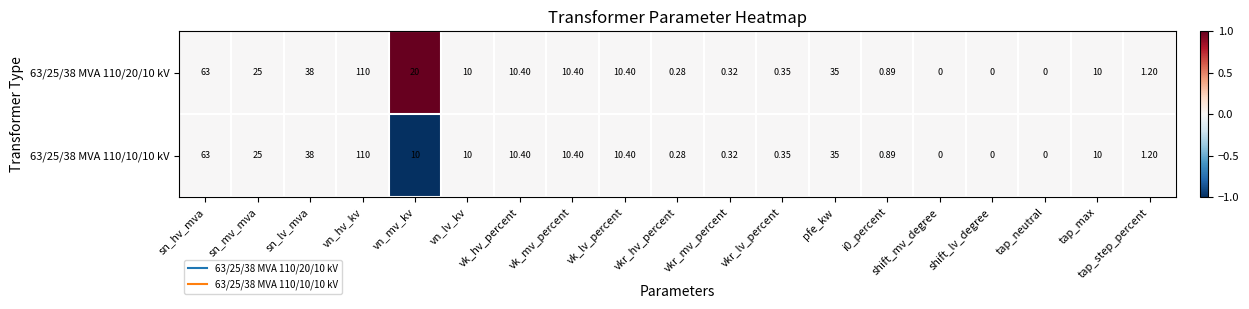

At which category is the sum across all series the highest?

vn_hv_kv